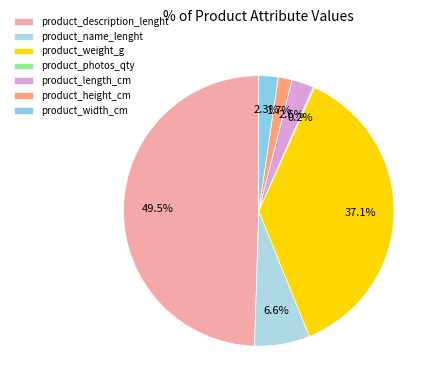

Rank the categories by value from highest to lowest.

product_description_lenght, product_weight_g, product_name_lenght, product_length_cm, product_width_cm, product_height_cm, product_photos_qty